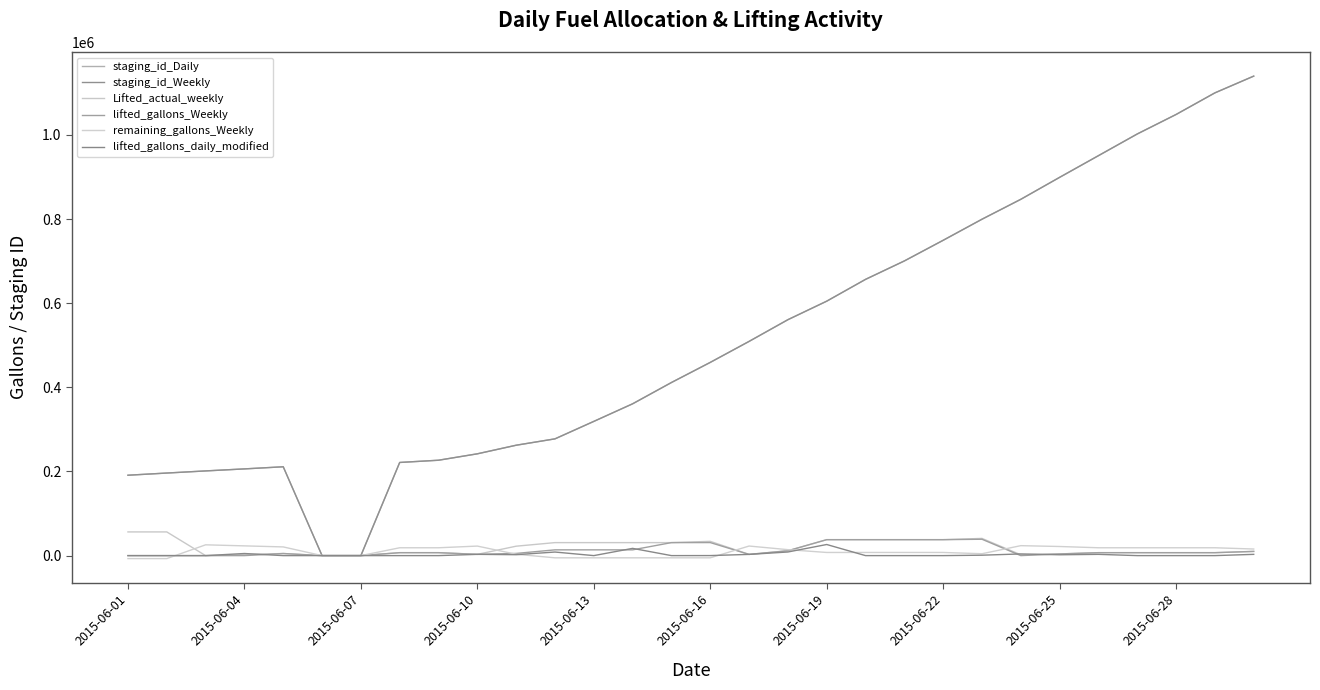

True or false: lifted_gallons_Weekly and Lifted_actual_weekly cross at least once.

False